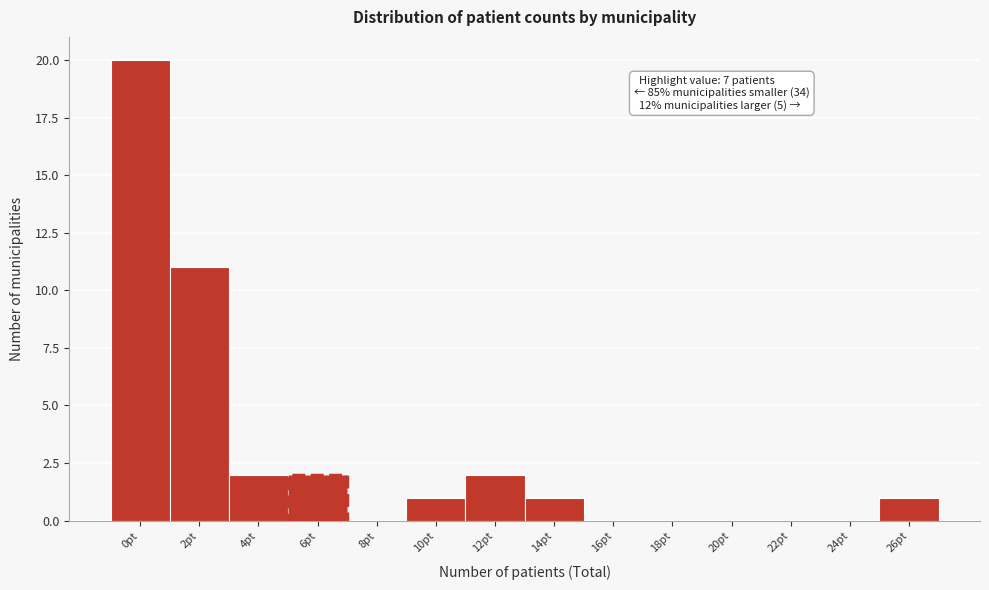

Reading left to right, transcribe all the data shown in this chart.

0pt=20	2pt=11	4pt=2	6pt=2	8pt=0	10pt=1	12pt=2	14pt=1	16pt=0	18pt=0	20pt=0	22pt=0	24pt=0	26pt=1